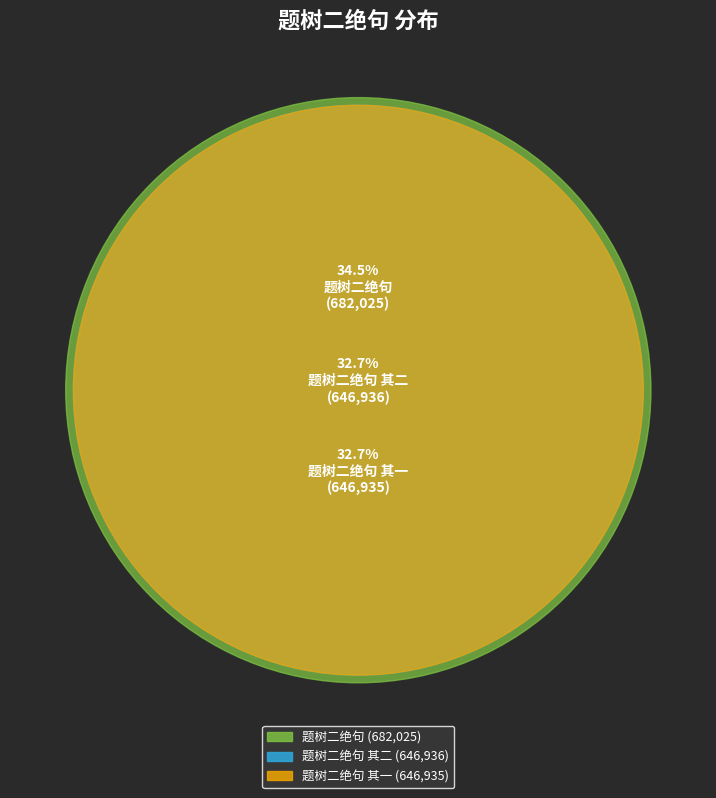

Count the number of slices in the pie.

3